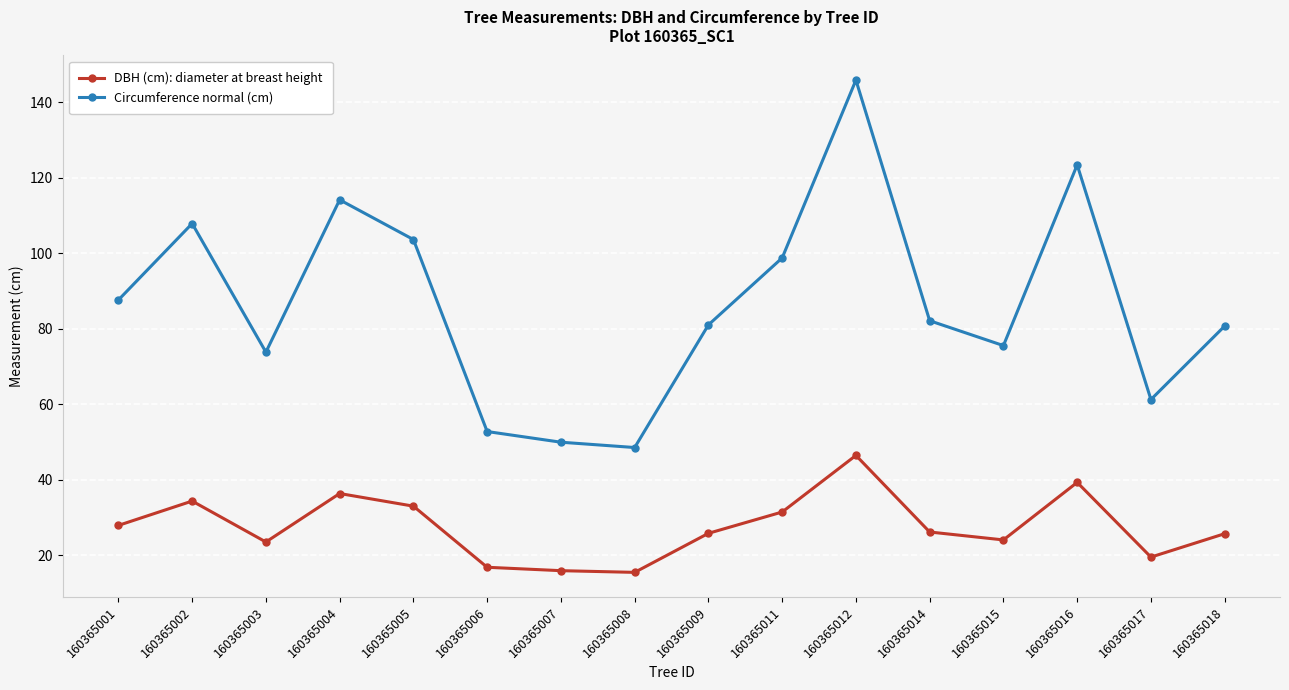

List the series in order of their peak value, lowest first.

DBH (cm): diameter at breast height, Circumference normal (cm)